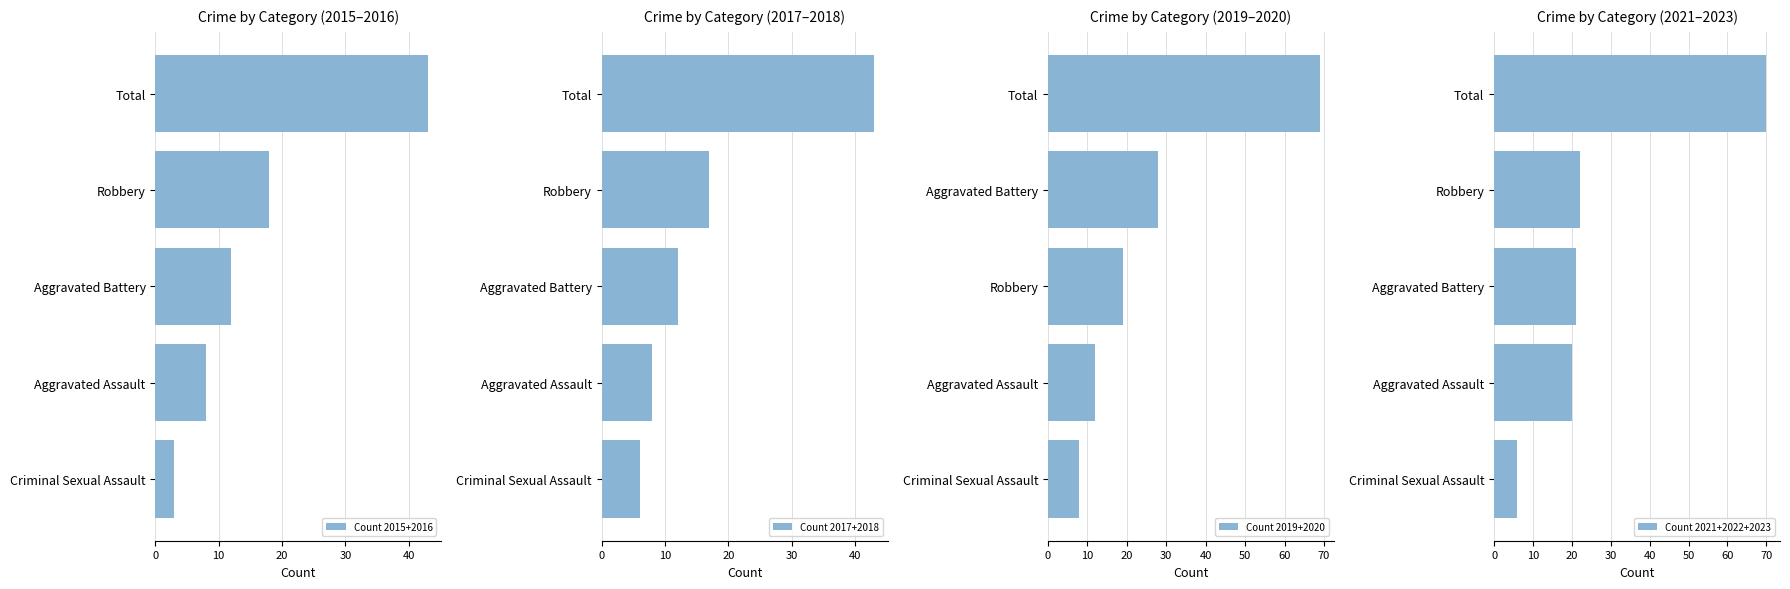

Where is Count 2015+2016 nearest to the value 23?

Robbery